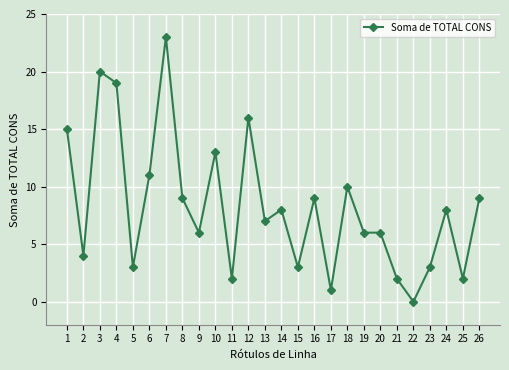

The value at 1 is 20. True or false?

False